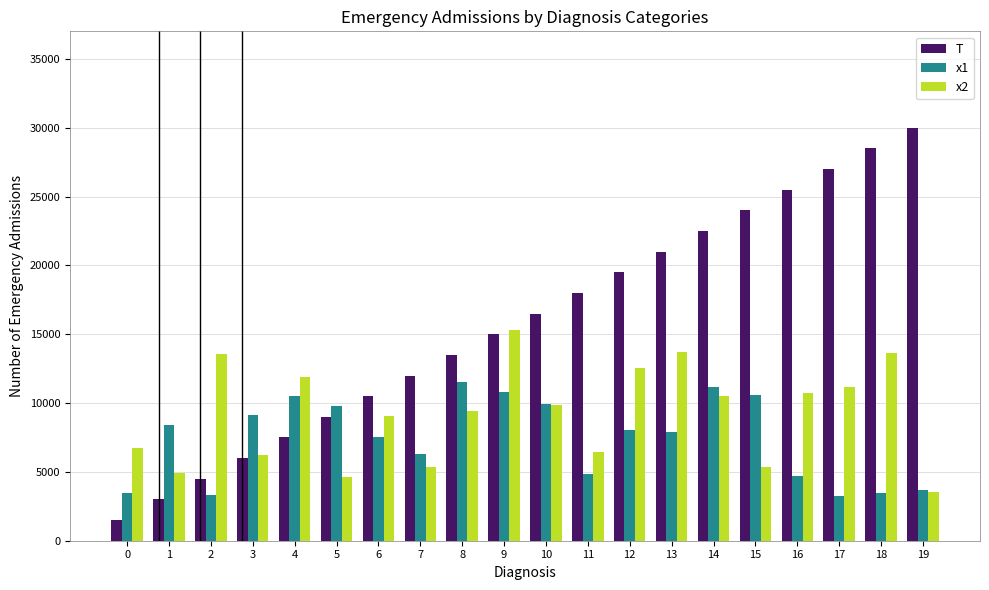

What is the value of the T bar at the 6th from the left?

9000.0